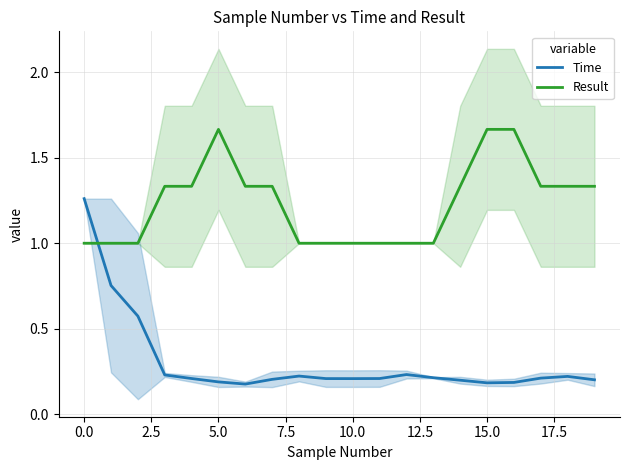

The value of Result at 11 is 1.3. True or false?

False